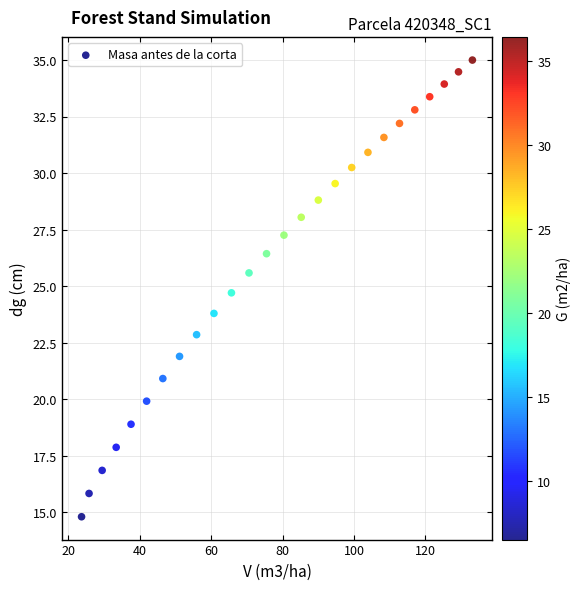

What is the range of Y values (max minus min)?

20.2